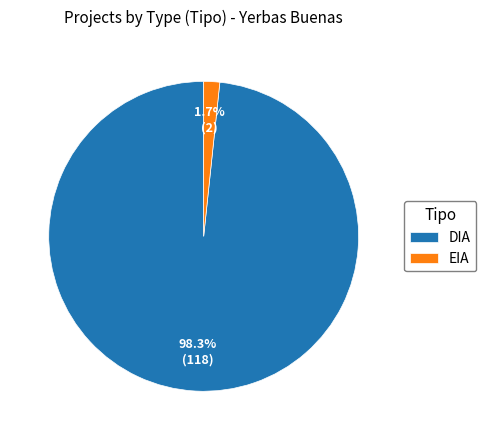

What is the total percentage of EIA and DIA?

100.0%